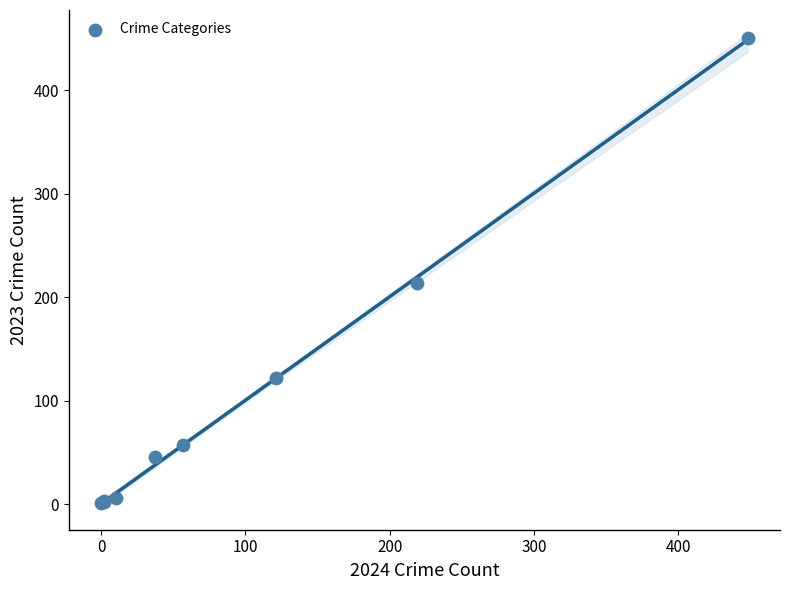

What Y value in the scatter plot is closest to 226?

214